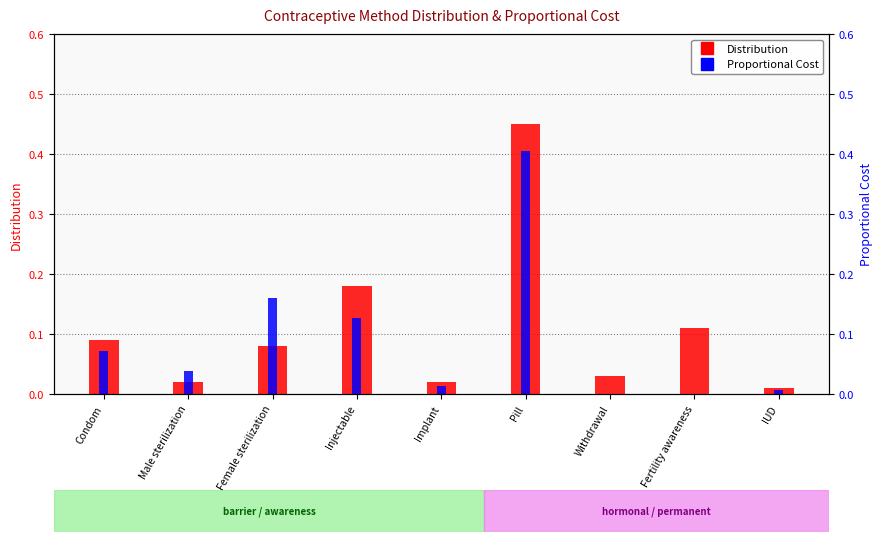

What is the value of the Distribution bar at the 4th from the left?

0.2